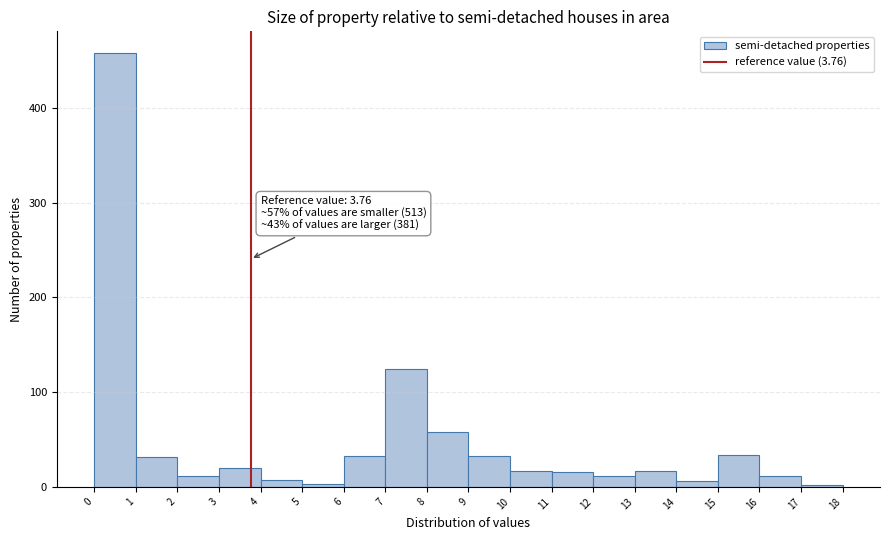

Which range on the x-axis has the tallest bar?

0 to 1